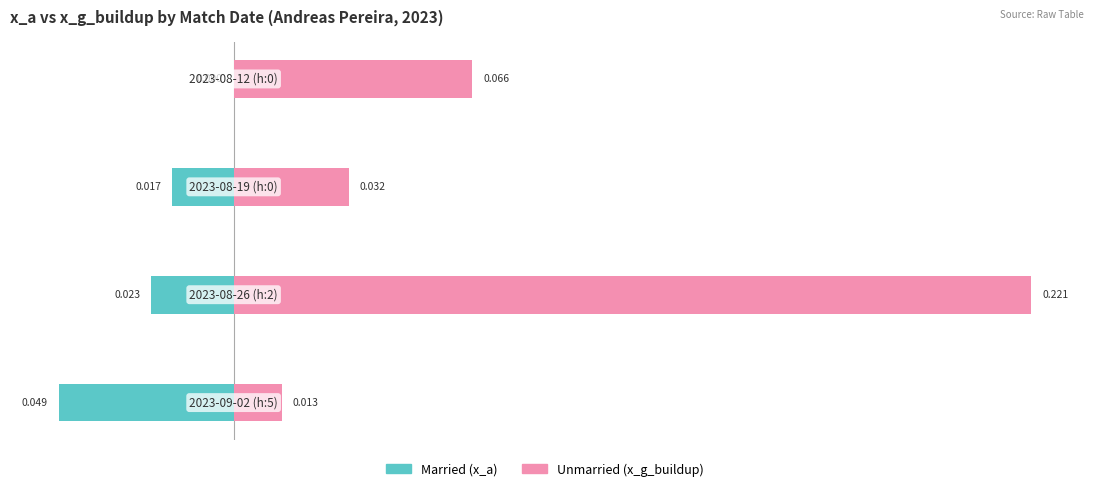

What is the sum of all Married (x_a) values?

-0.1